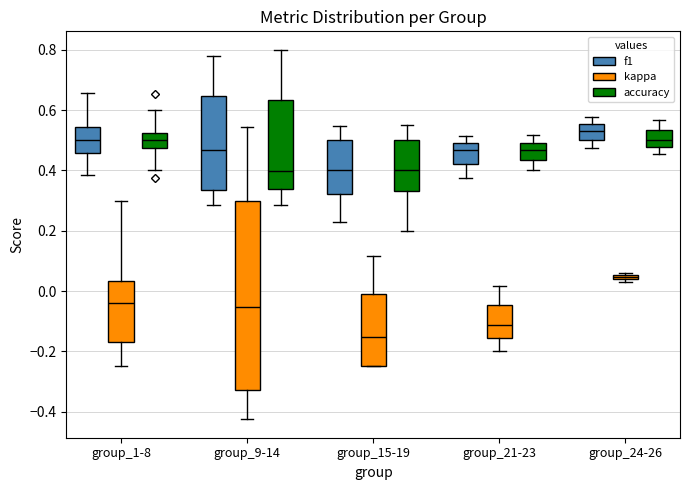

Which box has the lowest median line?

group_15-19 (kappa)